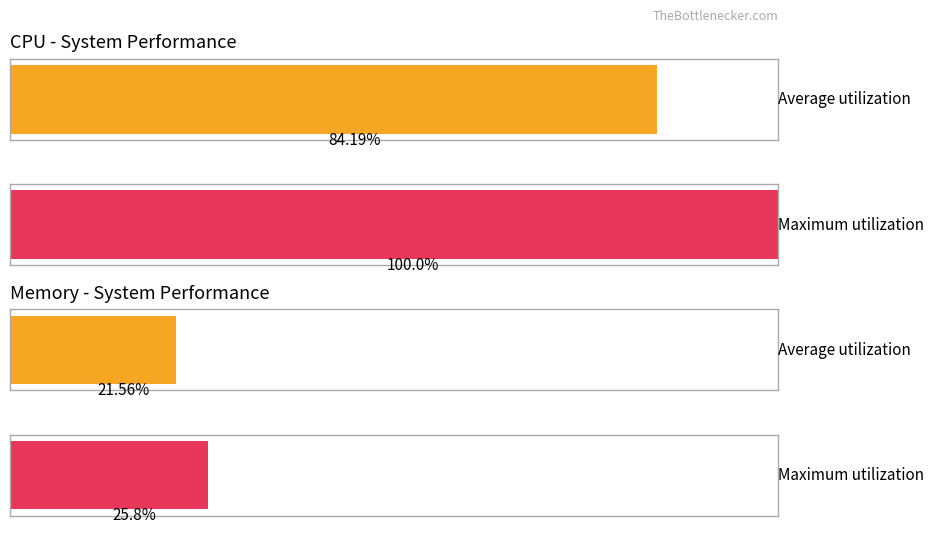

At which label does Average utilization reach its peak?

%CPU